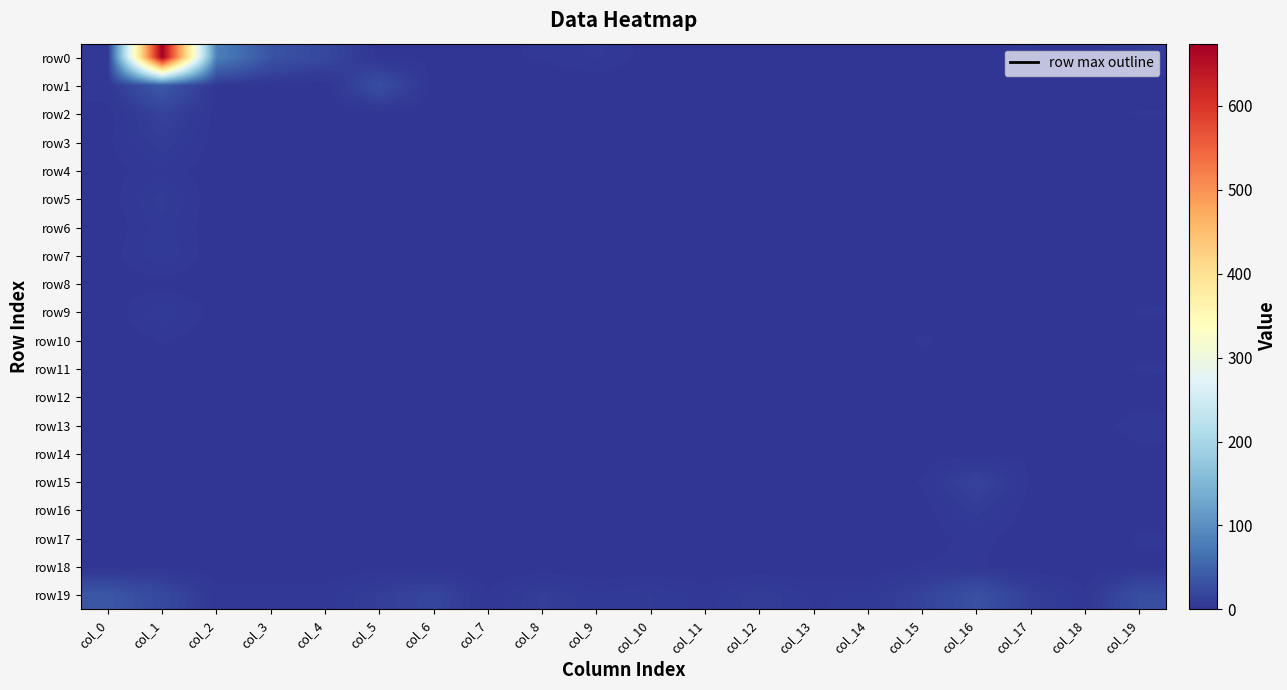

Reading left to right, what are all the values shown in this chart?

row0: col_0=5	col_1=674	col_2=82	col_3=32	col_4=20	col_5=1	col_6=2	col_7=2	col_8=3	col_9=6	col_10=1	col_11=1	col_12=1	col_13=0	col_14=0	col_15=0	col_16=2	col_17=3	col_18=0	col_19=8
row1: col_0=5	col_1=39	col_2=3	col_3=1	col_4=0	col_5=27	col_6=0	col_7=0	col_8=0	col_9=0	col_10=0	col_11=0	col_12=0	col_13=0	col_14=0	col_15=0	col_16=0	col_17=0	col_18=0	col_19=0
row2: col_0=1	col_1=15	col_2=1	col_3=0	col_4=0	col_5=1	col_6=0	col_7=0	col_8=0	col_9=0	col_10=0	col_11=0	col_12=0	col_13=1	col_14=0	col_15=0	col_16=0	col_17=0	col_18=1	col_19=3
row3: col_0=2	col_1=10	col_2=1	col_3=0	col_4=0	col_5=2	col_6=0	col_7=0	col_8=0	col_9=0	col_10=0	col_11=0	col_12=0	col_13=0	col_14=0	col_15=0	col_16=0	col_17=0	col_18=0	col_19=0
row4: col_0=1	col_1=5	col_2=0	col_3=0	col_4=0	col_5=2	col_6=0	col_7=0	col_8=0	col_9=0	col_10=0	col_11=0	col_12=0	col_13=0	col_14=0	col_15=0	col_16=0	col_17=0	col_18=0	col_19=0
row5: col_0=1	col_1=9	col_2=0	col_3=0	col_4=0	col_5=0	col_6=0	col_7=0	col_8=0	col_9=0	col_10=0	col_11=0	col_12=0	col_13=0	col_14=0	col_15=0	col_16=0	col_17=0	col_18=2	col_19=1
row6: col_0=0	col_1=7	col_2=0	col_3=0	col_4=0	col_5=0	col_6=0	col_7=0	col_8=0	col_9=0	col_10=0	col_11=0	col_12=0	col_13=0	col_14=0	col_15=0	col_16=0	col_17=0	col_18=0	col_19=1
row7: col_0=1	col_1=8	col_2=0	col_3=0	col_4=0	col_5=1	col_6=0	col_7=0	col_8=0	col_9=1	col_10=0	col_11=0	col_12=0	col_13=0	col_14=0	col_15=0	col_16=2	col_17=0	col_18=0	col_19=0
row8: col_0=1	col_1=1	col_2=0	col_3=0	col_4=0	col_5=0	col_6=0	col_7=0	col_8=0	col_9=0	col_10=0	col_11=0	col_12=1	col_13=0	col_14=0	col_15=0	col_16=2	col_17=0	col_18=1	col_19=1
row9: col_0=0	col_1=8	col_2=1	col_3=0	col_4=0	col_5=0	col_6=0	col_7=0	col_8=1	col_9=0	col_10=0	col_11=0	col_12=0	col_13=0	col_14=0	col_15=1	col_16=2	col_17=0	col_18=0	col_19=3
row10: col_0=0	col_1=3	col_2=0	col_3=0	col_4=0	col_5=1	col_6=0	col_7=0	col_8=0	col_9=0	col_10=0	col_11=0	col_12=0	col_13=0	col_14=0	col_15=3	col_16=1	col_17=0	col_18=0	col_19=1
row11: col_0=1	col_1=1	col_2=0	col_3=0	col_4=0	col_5=0	col_6=0	col_7=0	col_8=0	col_9=0	col_10=0	col_11=1	col_12=0	col_13=0	col_14=0	col_15=2	col_16=1	col_17=0	col_18=1	col_19=3
row12: col_0=0	col_1=0	col_2=0	col_3=0	col_4=0	col_5=1	col_6=0	col_7=0	col_8=0	col_9=0	col_10=0	col_11=0	col_12=0	col_13=0	col_14=0	col_15=0	col_16=2	col_17=0	col_18=2	col_19=1
row13: col_0=0	col_1=0	col_2=0	col_3=0	col_4=0	col_5=0	col_6=0	col_7=0	col_8=0	col_9=0	col_10=2	col_11=0	col_12=0	col_13=0	col_14=0	col_15=2	col_16=2	col_17=1	col_18=1	col_19=4
row14: col_0=1	col_1=1	col_2=0	col_3=0	col_4=0	col_5=0	col_6=0	col_7=0	col_8=0	col_9=0	col_10=0	col_11=0	col_12=0	col_13=0	col_14=0	col_15=1	col_16=1	col_17=2	col_18=0	col_19=2
row15: col_0=0	col_1=1	col_2=0	col_3=0	col_4=0	col_5=0	col_6=0	col_7=0	col_8=0	col_9=0	col_10=0	col_11=0	col_12=0	col_13=0	col_14=0	col_15=3	col_16=16	col_17=2	col_18=1	col_19=2
row16: col_0=0	col_1=2	col_2=0	col_3=0	col_4=0	col_5=0	col_6=0	col_7=0	col_8=0	col_9=0	col_10=0	col_11=0	col_12=0	col_13=0	col_14=0	col_15=1	col_16=9	col_17=1	col_18=1	col_19=1
row17: col_0=1	col_1=2	col_2=0	col_3=0	col_4=0	col_5=1	col_6=0	col_7=0	col_8=0	col_9=0	col_10=0	col_11=0	col_12=0	col_13=0	col_14=0	col_15=1	col_16=4	col_17=0	col_18=0	col_19=3
row18: col_0=0	col_1=2	col_2=0	col_3=0	col_4=0	col_5=1	col_6=0	col_7=0	col_8=0	col_9=0	col_10=0	col_11=0	col_12=0	col_13=0	col_14=0	col_15=3	col_16=3	col_17=0	col_18=0	col_19=2
row19: col_0=36	col_1=21	col_2=4	col_3=4	col_4=4	col_5=11	col_6=18	col_7=3	col_8=11	col_9=6	col_10=8	col_11=4	col_12=10	col_13=5	col_14=6	col_15=15	col_16=30	col_17=12	col_18=3	col_19=27